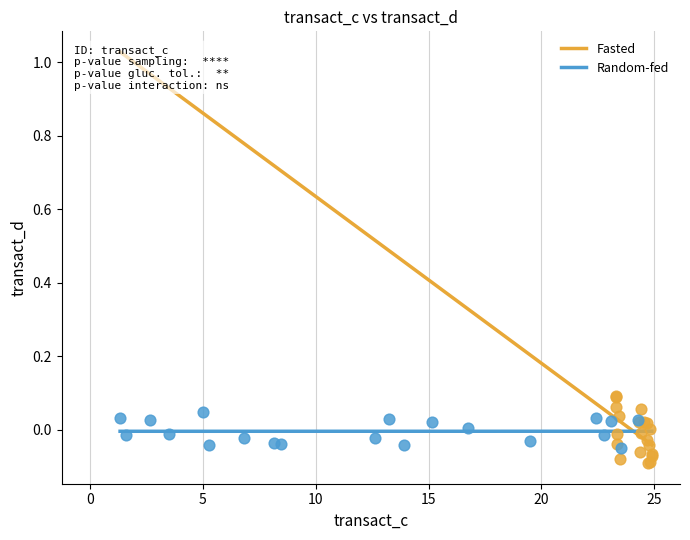

Which series has the largest Y range (max minus min)?

Fasted